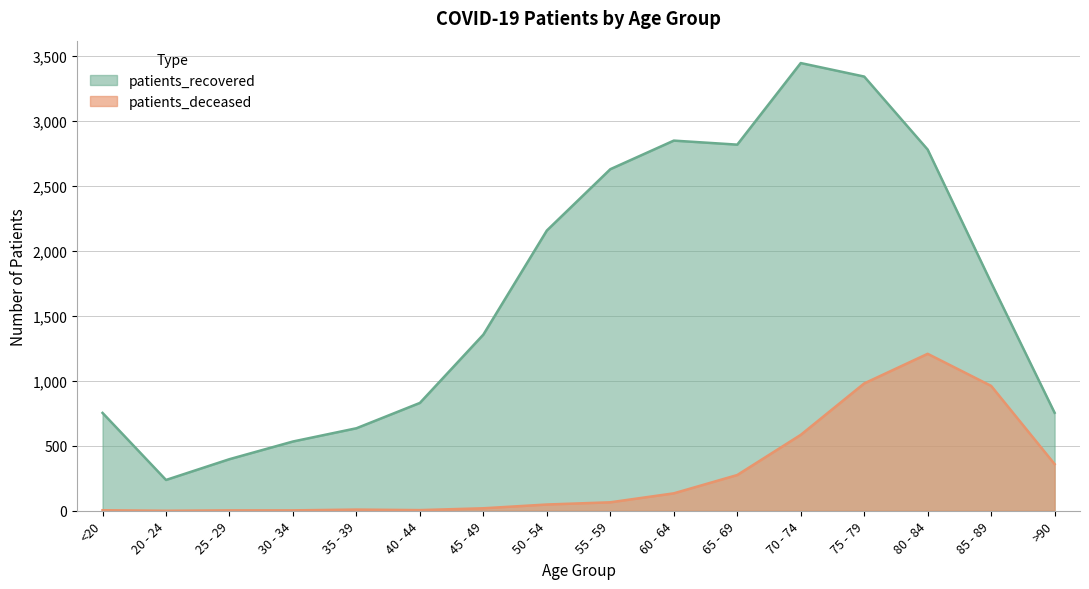

Does the chart have visible grid lines?

Yes